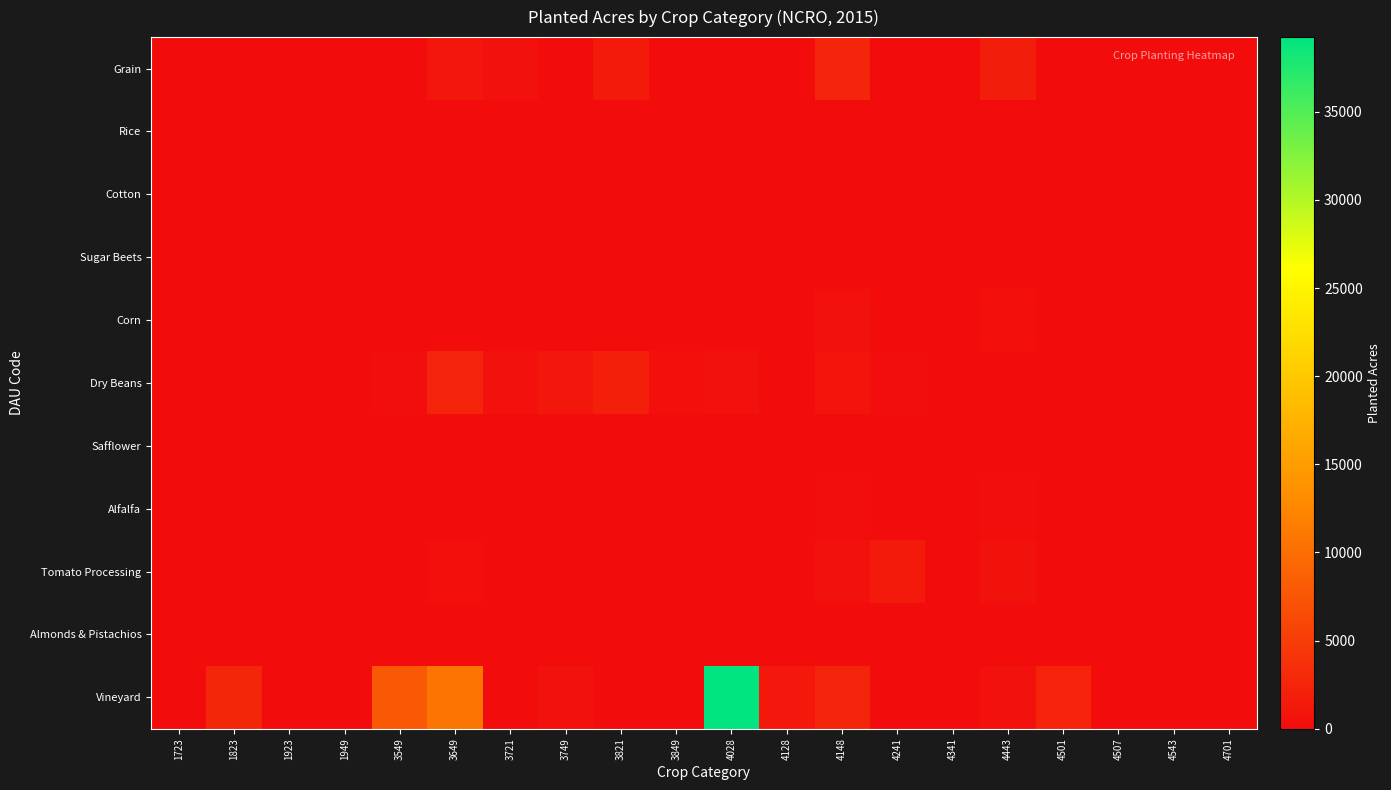

At which category does the chart reach its minimum across all series?

1723